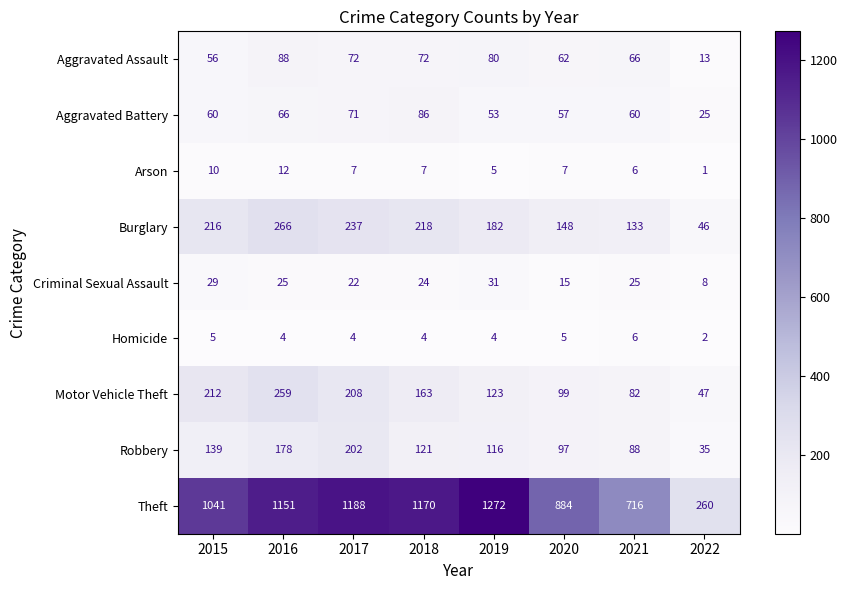

Is it true that Arson equals 2 at 2019?

False